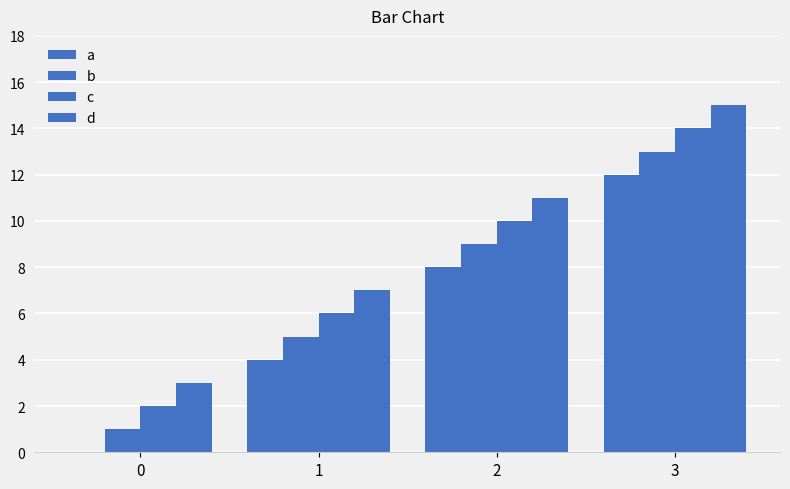

Which series has the largest range (max minus min)?

a